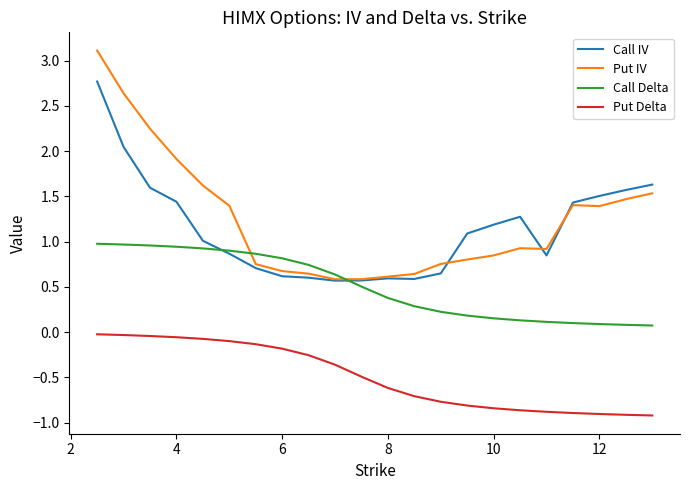

What are all the series names shown in the legend?

Call IV, Put IV, Call Delta, Put Delta